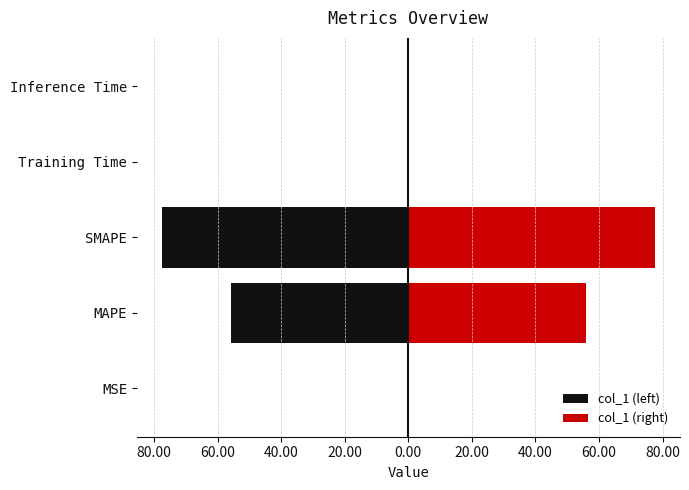

How many categories are shown in the chart?

5